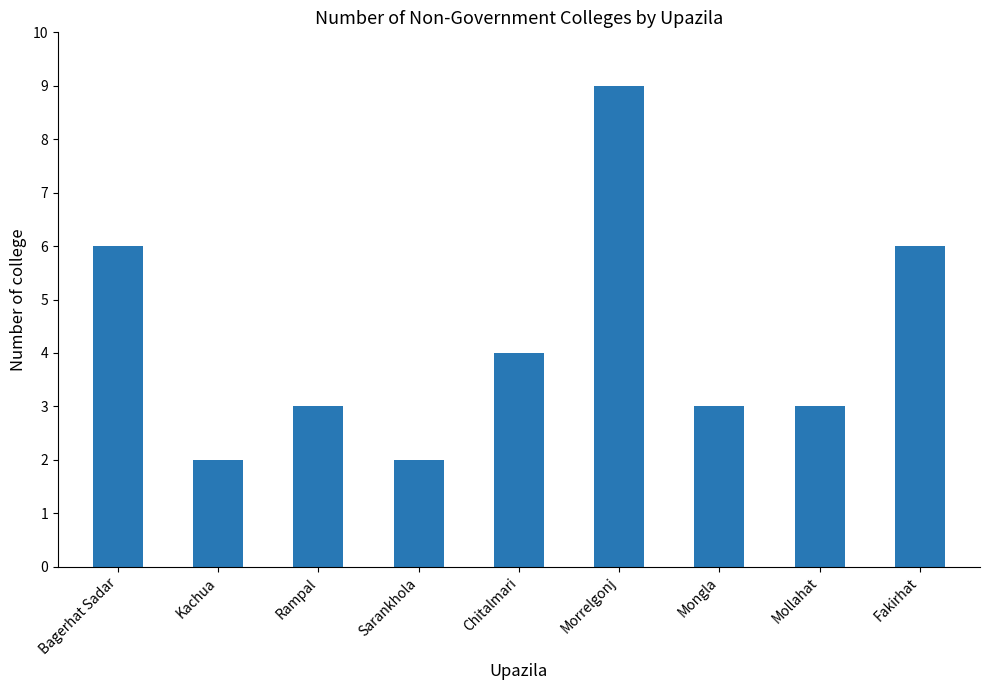

Is it true that the value at Mongla is 4?

False